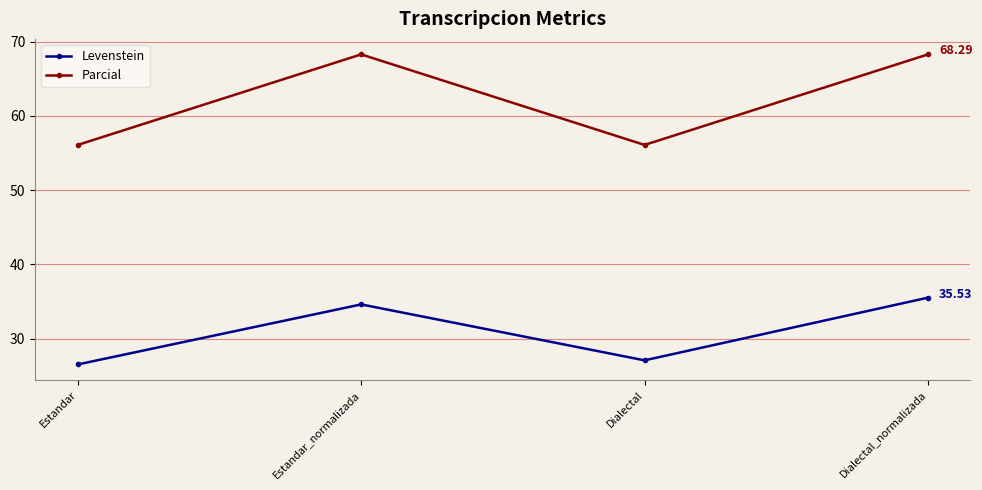

Where is the first local maximum for Parcial?

Estandar_normalizada